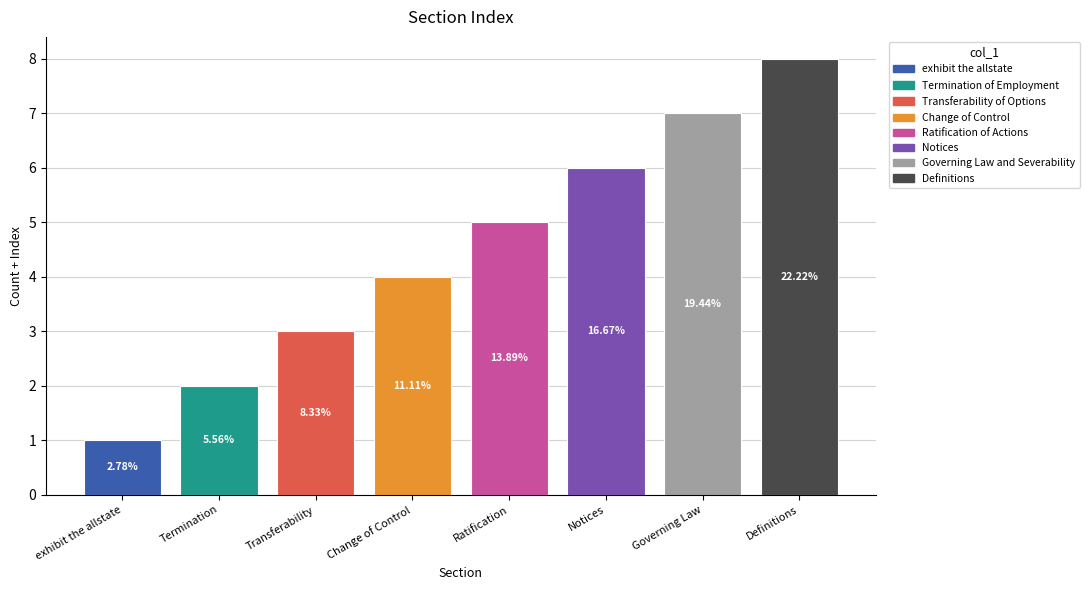

Where is the data nearest to the value 4?

Change of Control